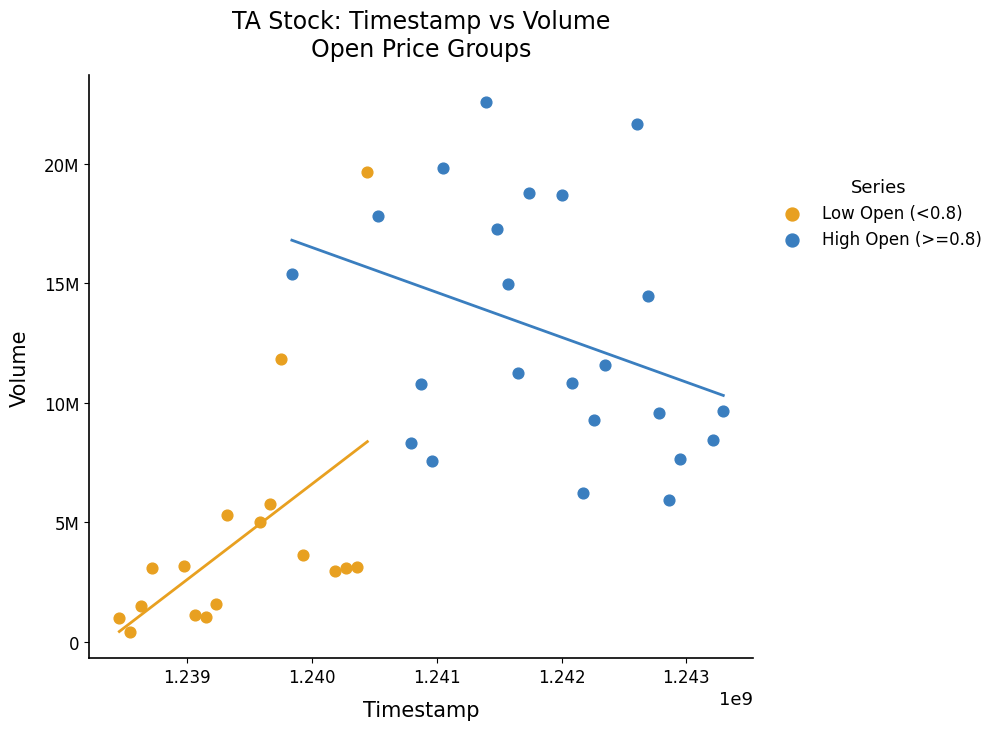

What are all the series names shown in the legend?

Low Open (<0.8), High Open (>=0.8)